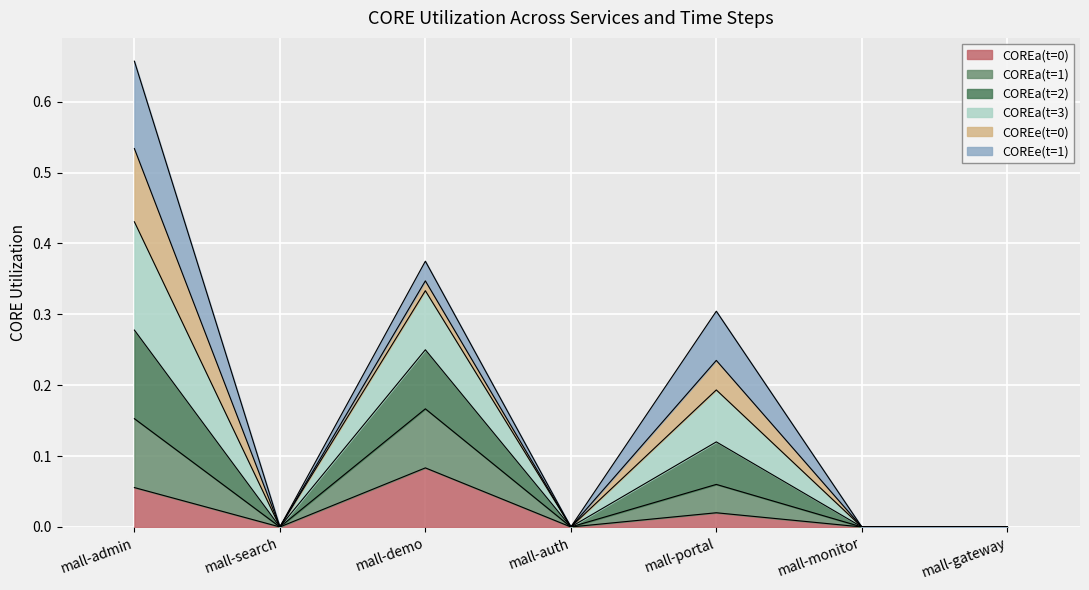

True or false: COREa(t=1) has more than 0 interior local peaks.

True